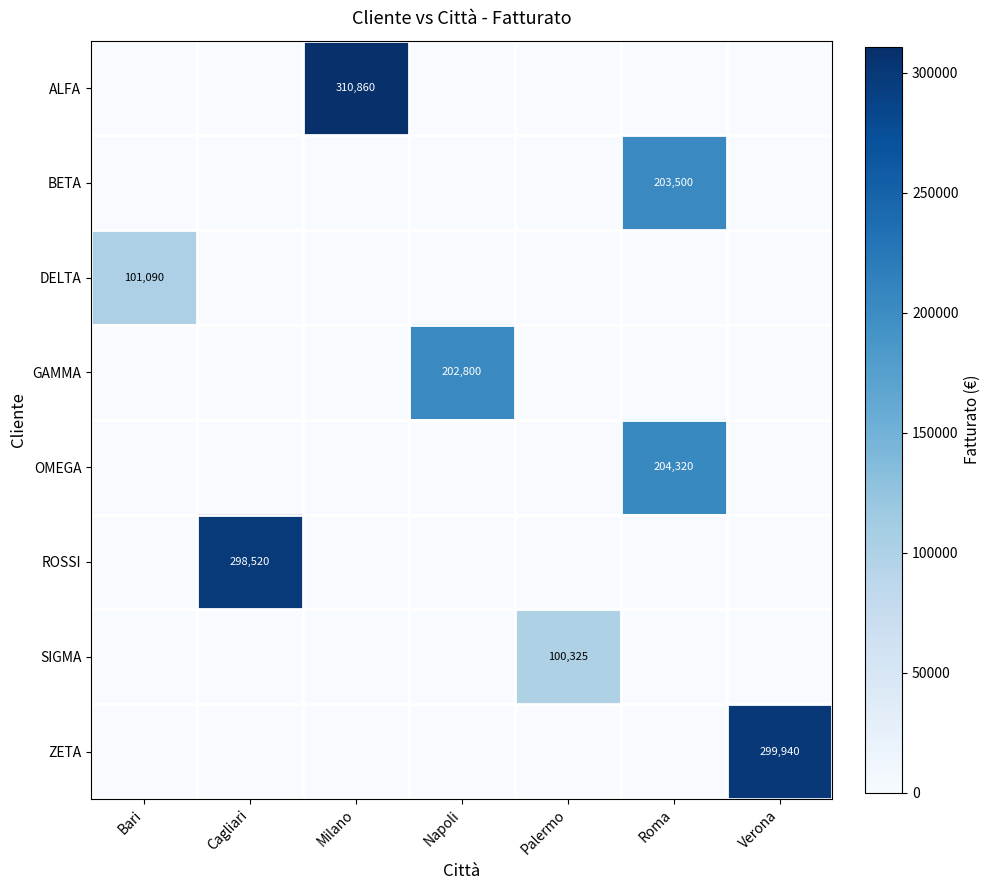

At which category is the sum across all series the highest?

Roma